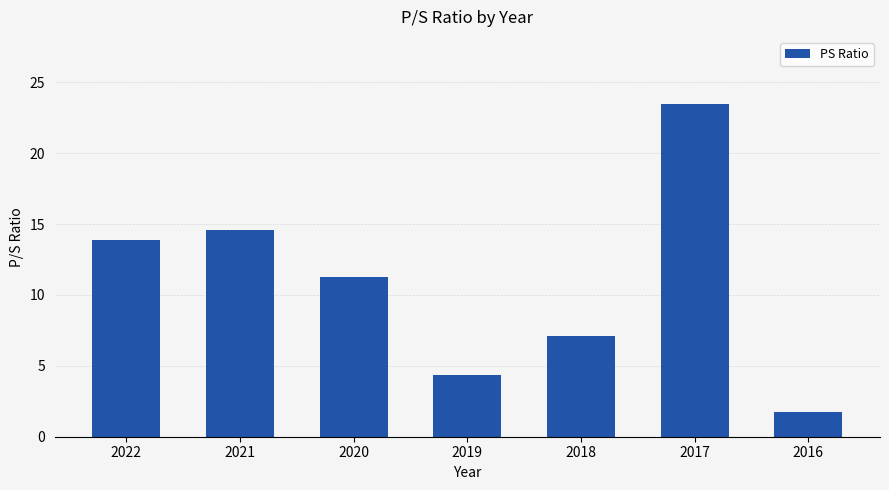

List the labels in order of value, smallest first.

2016, 2019, 2018, 2020, 2022, 2021, 2017